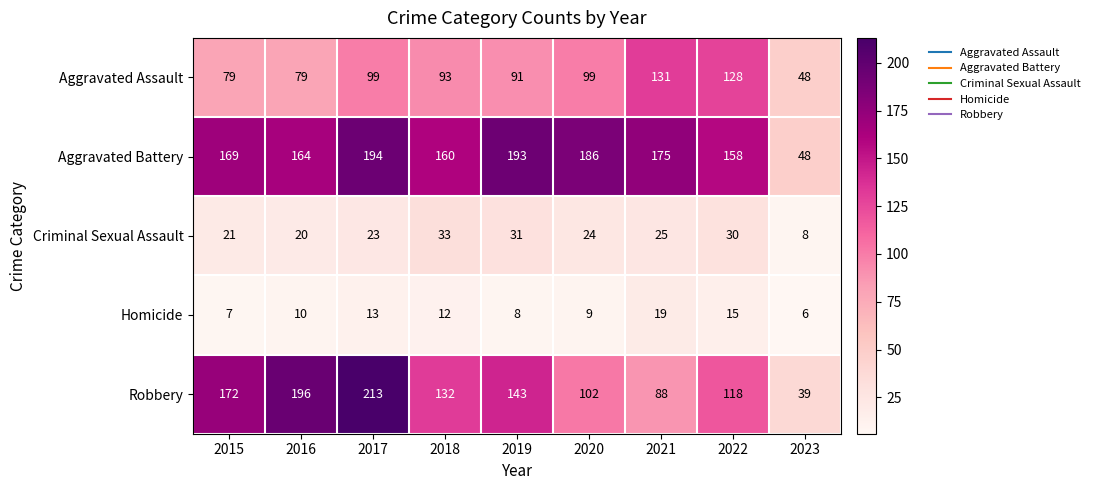

Where is Robbery nearest to the value 126?

2018